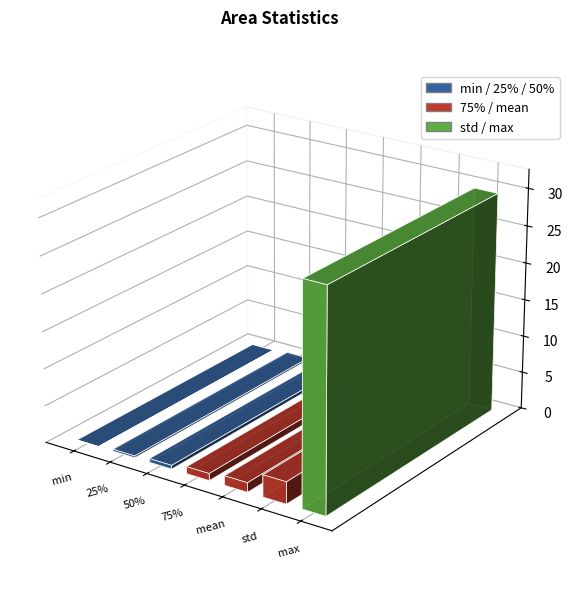

What is the value of the 7th bar from the left?

29.6